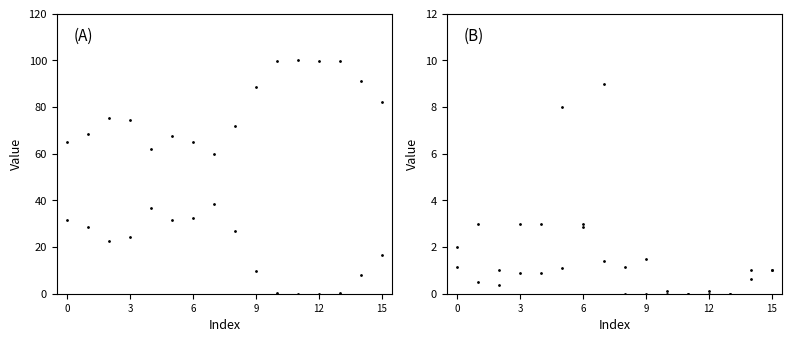

What are all the series names shown in the legend?

%idle, %user, %system, runq-sz